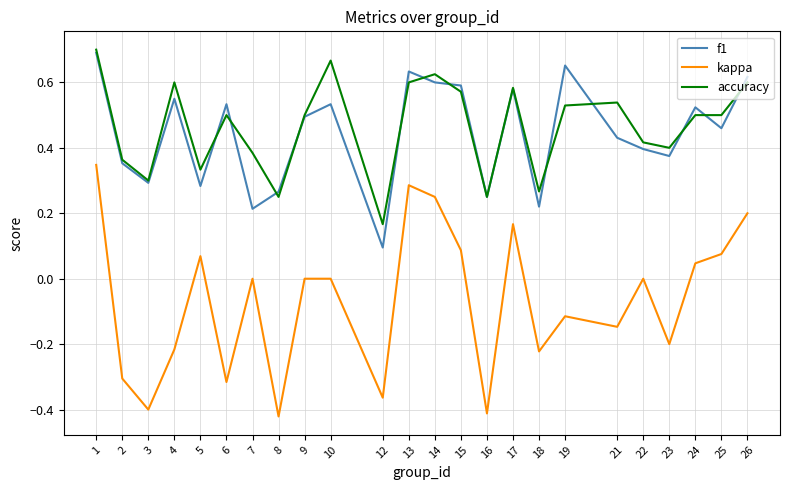

Where is the first local minimum for kappa?

3